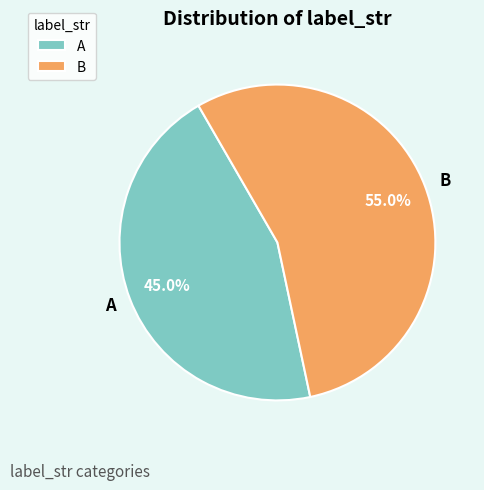

How many slices are in this pie chart?

2